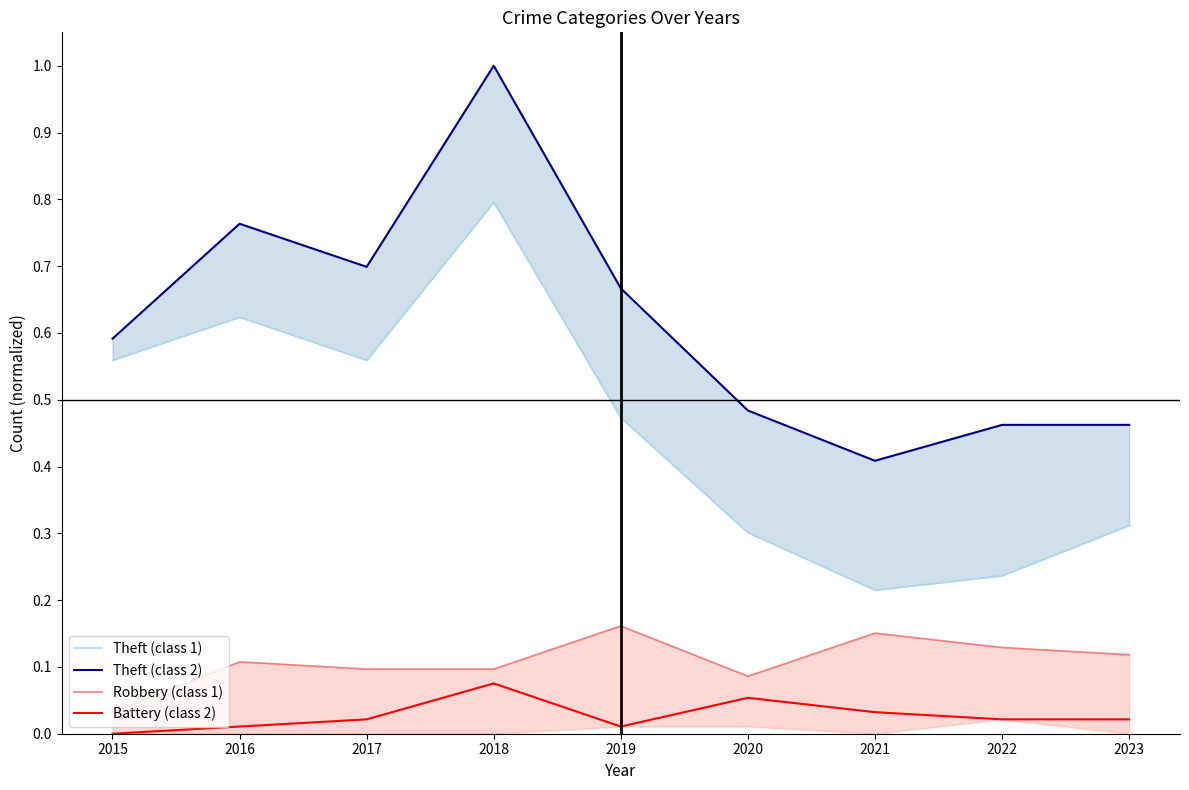

Is it true that Theft (class 1) equals 0.2 at 2015?

False